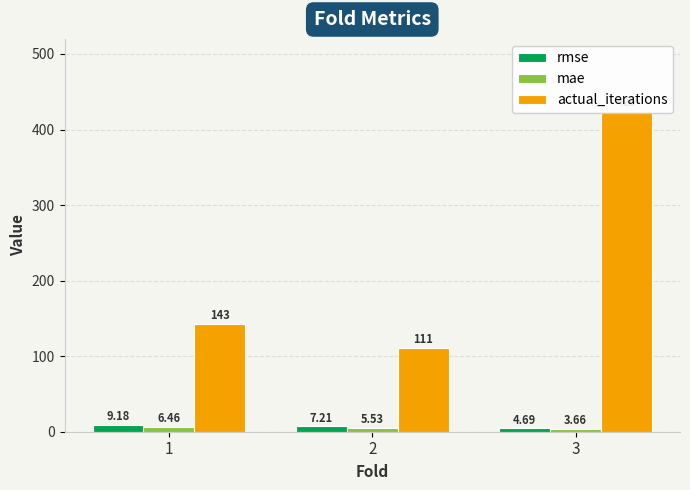

Reading right to left, list all the values displayed in this chart.

rmse: 4.7	7.2	9.2
mae: 3.7	5.5	6.5
actual_iterations: 425.0	111.0	143.0